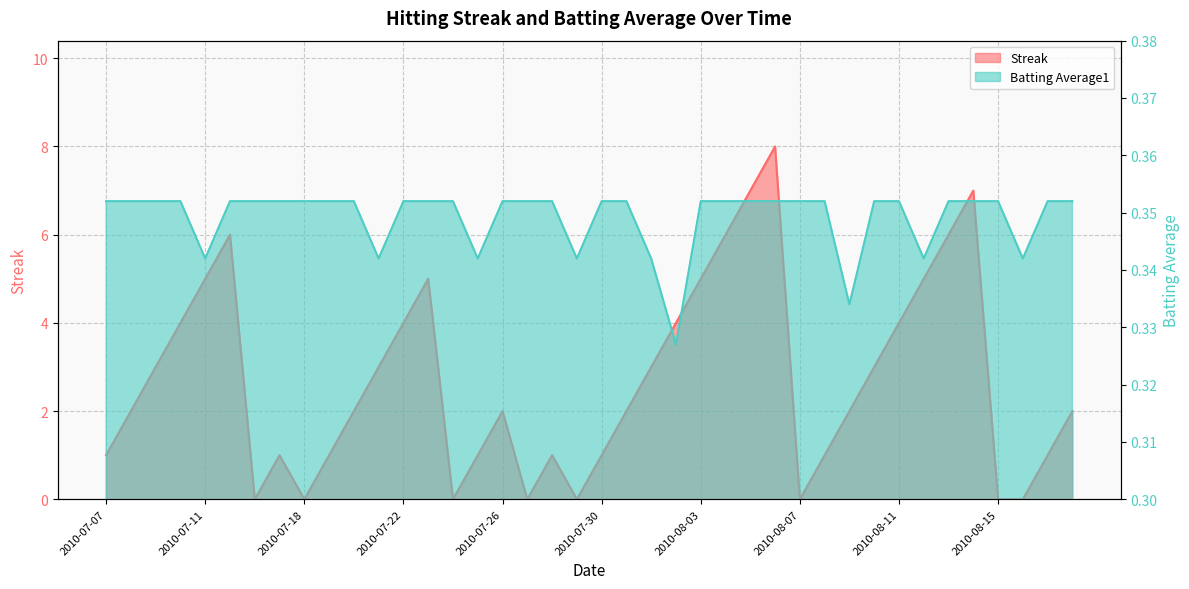

What position from the left is 2010-08-13?

35